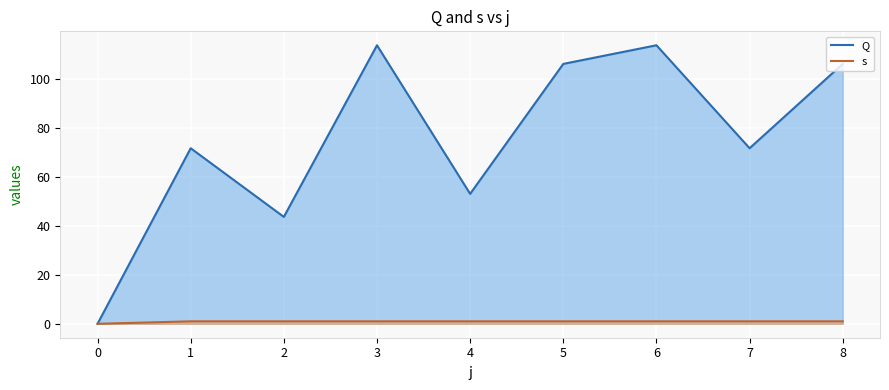

Reading left to right, transcribe all the data shown in this chart.

Q: 0.0	71.6	43.6	113.6	53.0	106.0	113.6	71.6	106.0
s: 0.0	1.0	1.0	1.0	1.0	1.0	1.0	1.0	1.0